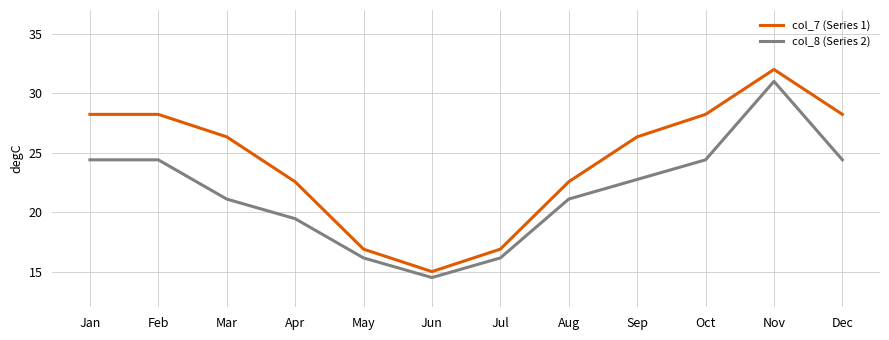

What is the difference between the maximum and minimum values in the col_8 (Series 2) series?

16.5